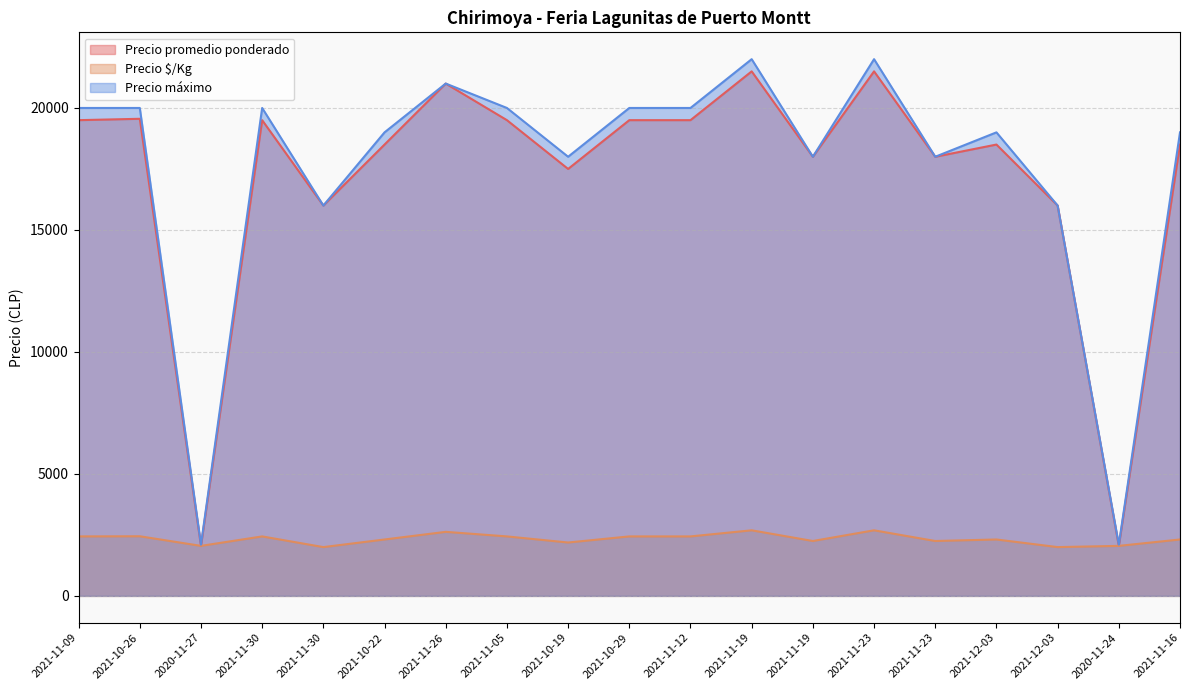

What is the label of the 4th point from the right?

2021-12-03